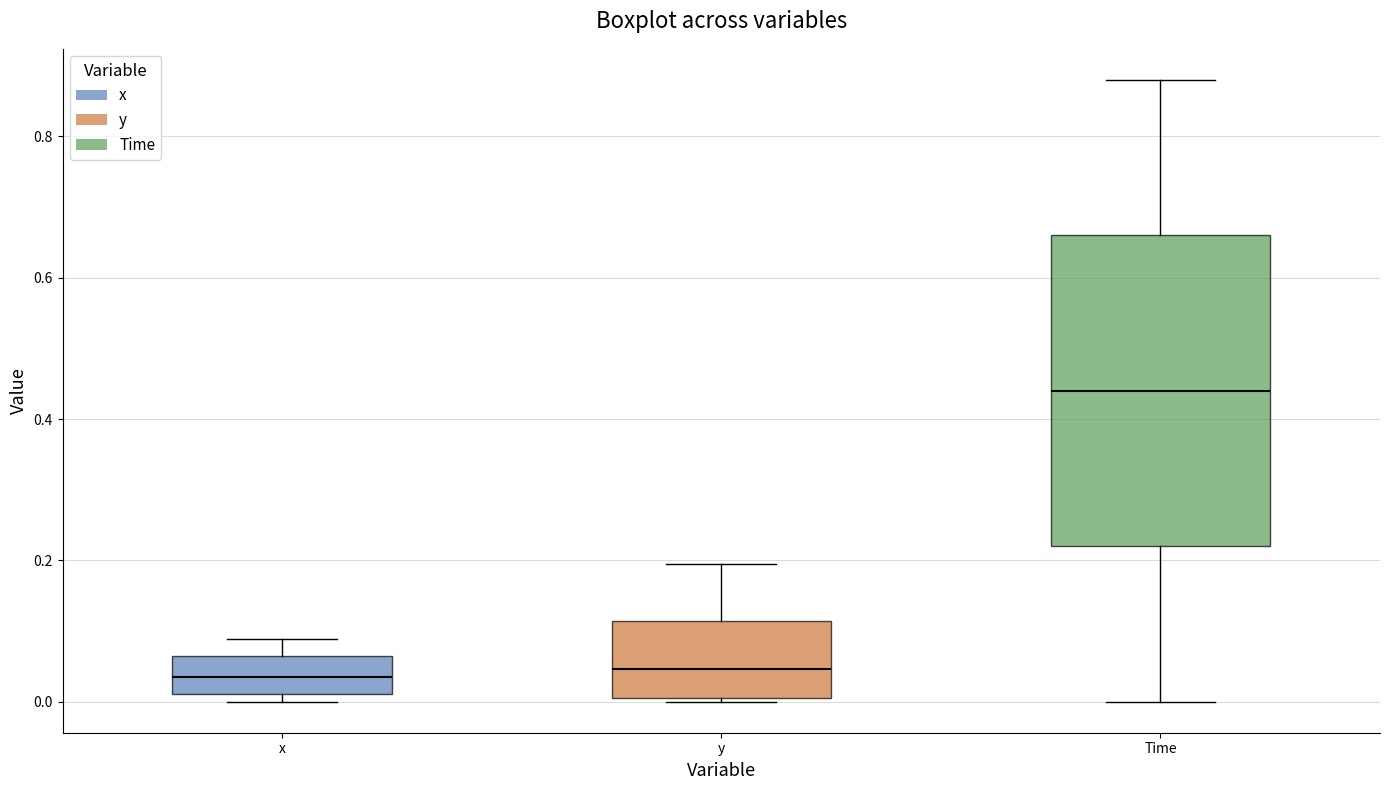

Where does the upper whisker of the box for x end on the y-axis? The values are not printed on the chart, so give them approximately, as read against the axis.

0.08